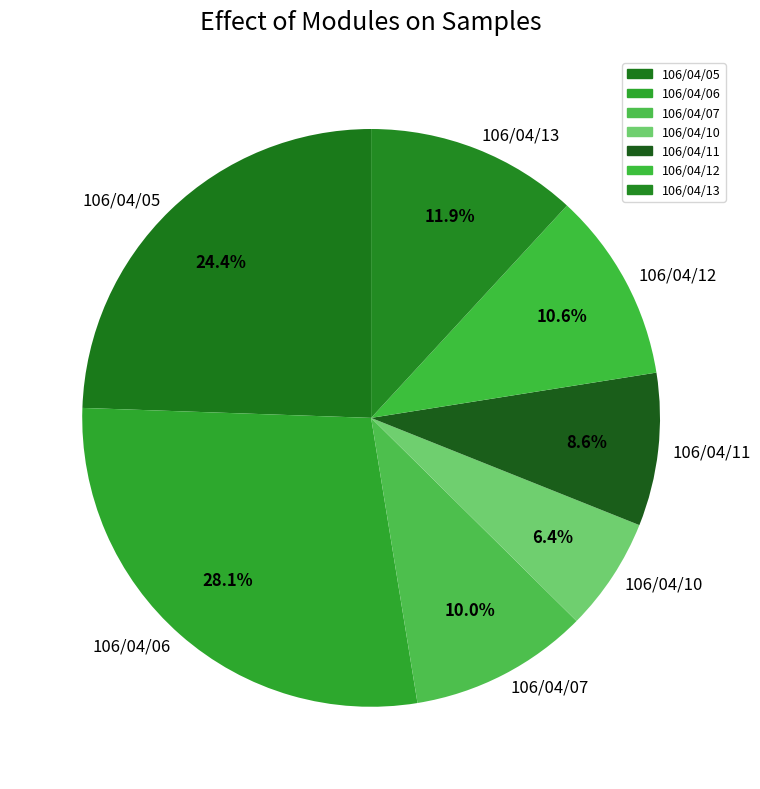

What is the ratio of the value at 106/04/07 to the value at 106/04/06?

0.4